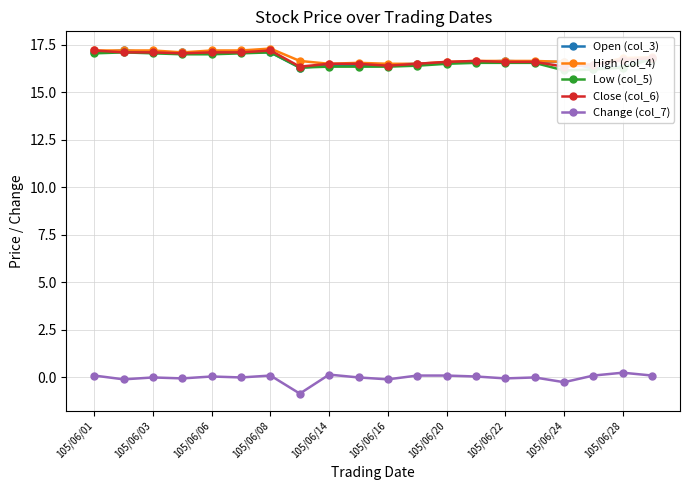

True or false: Change (col_7) has a value of 0.1 at 105/06/06.

True